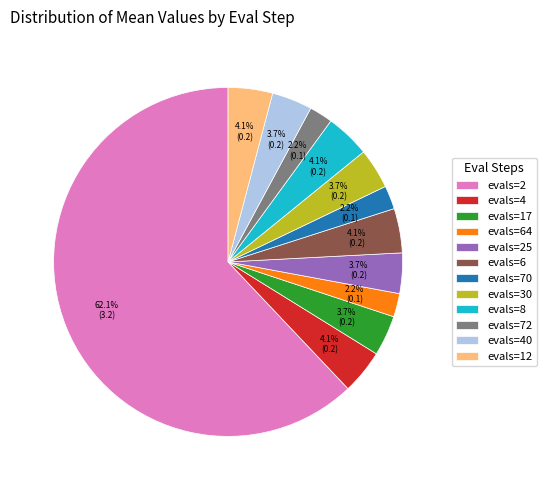

To the nearest percent, what is the combined percentage of evals=72 and evals=30?

6%